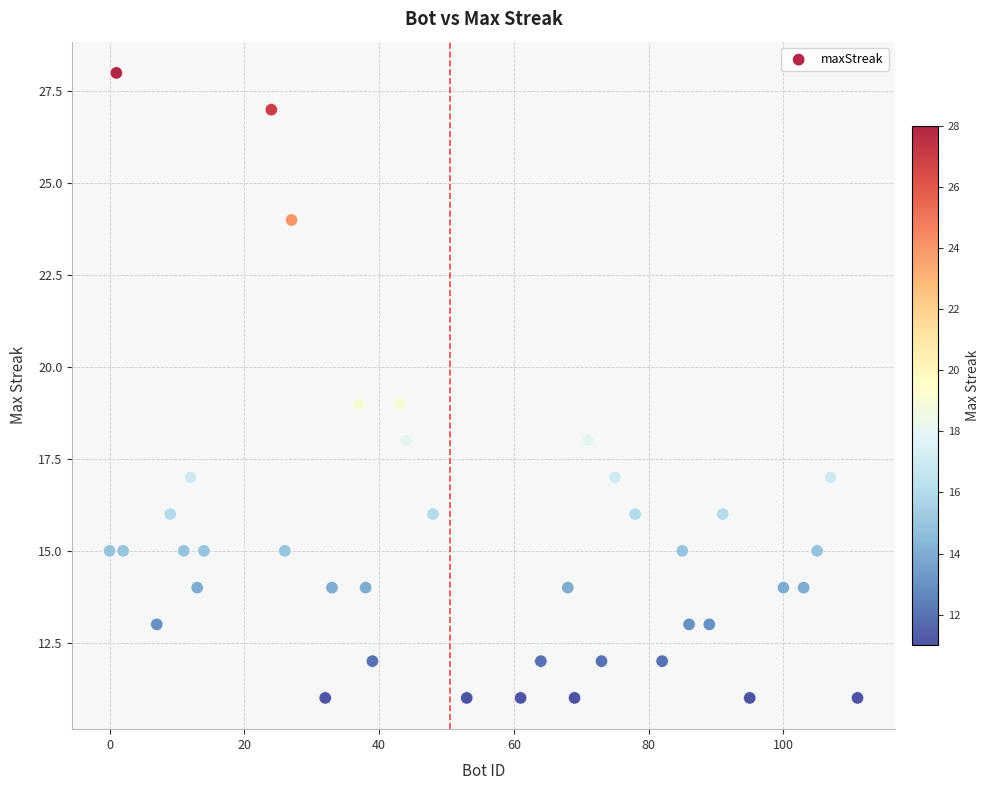

What is the range of Y values (max minus min)?

17